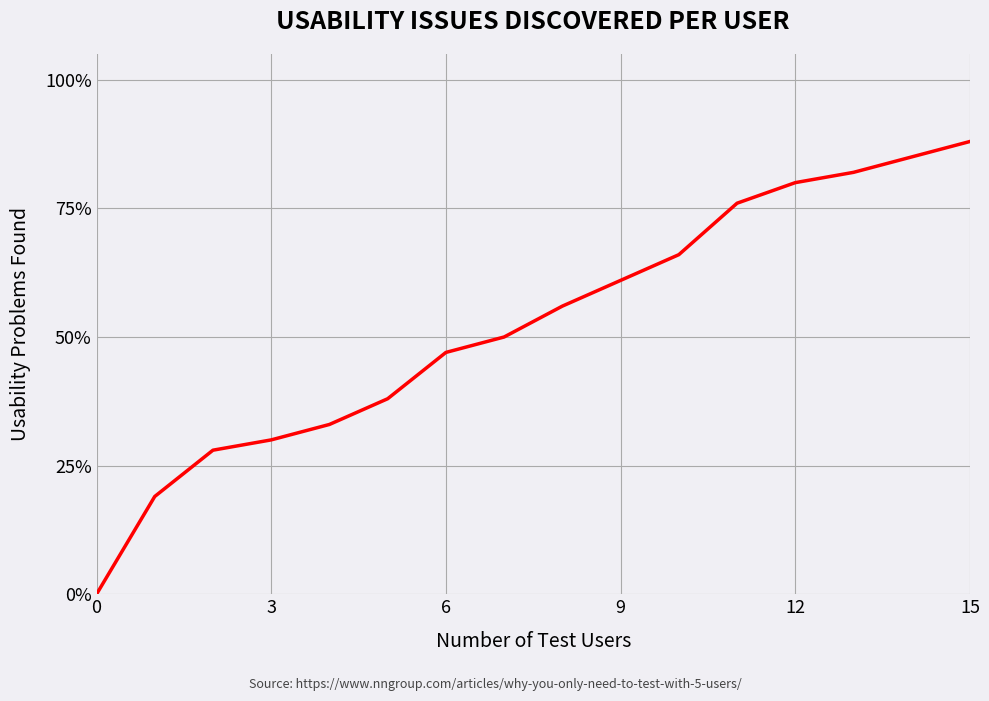

Is this an area chart (filled region under the line)?

No